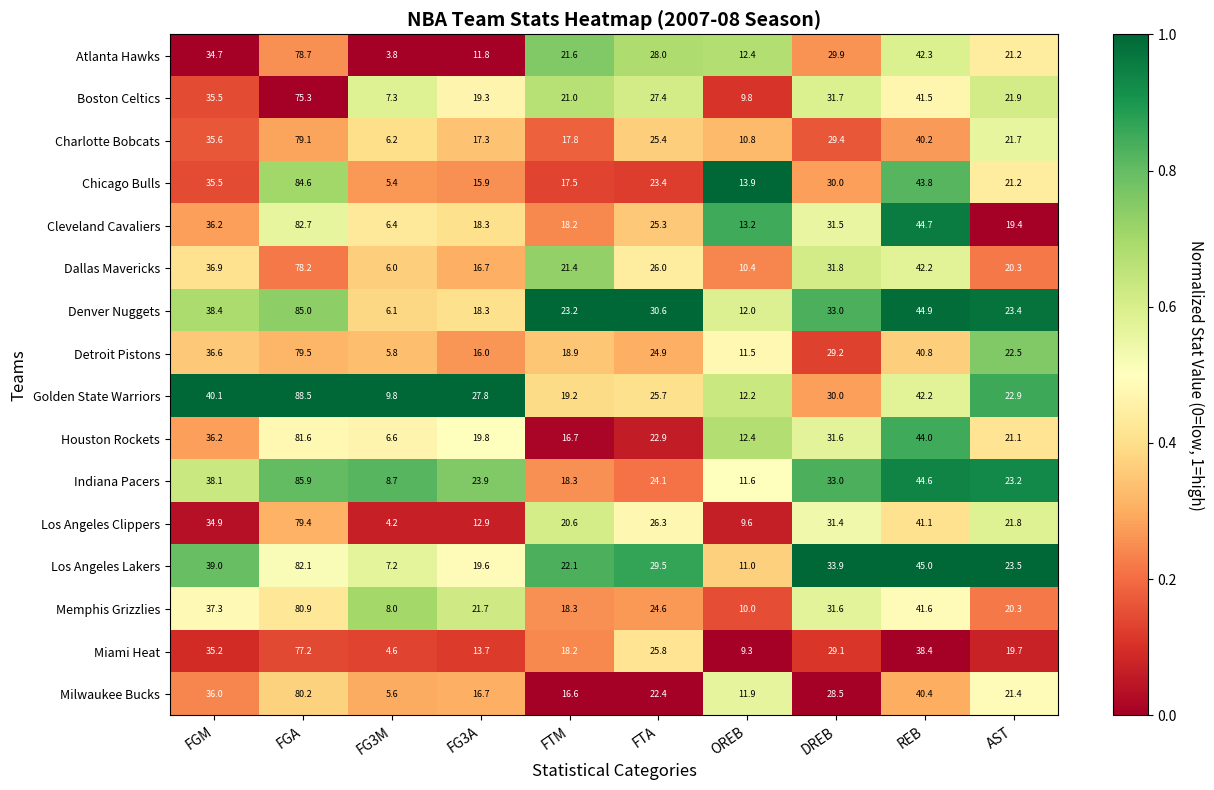

List the series in order of their peak value, highest first.

Golden State Warriors, Indiana Pacers, Denver Nuggets, Chicago Bulls, Cleveland Cavaliers, Los Angeles Lakers, Houston Rockets, Memphis Grizzlies, Milwaukee Bucks, Detroit Pistons, Los Angeles Clippers, Charlotte Bobcats, Atlanta Hawks, Dallas Mavericks, Miami Heat, Boston Celtics